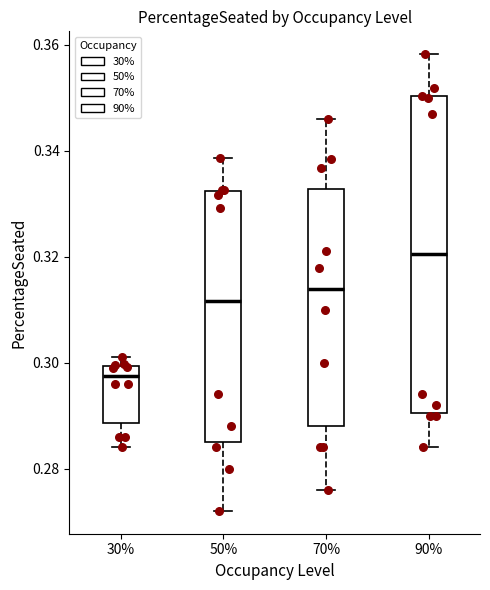

Which box is the tallest, from its lower edge to its upper edge?

90%